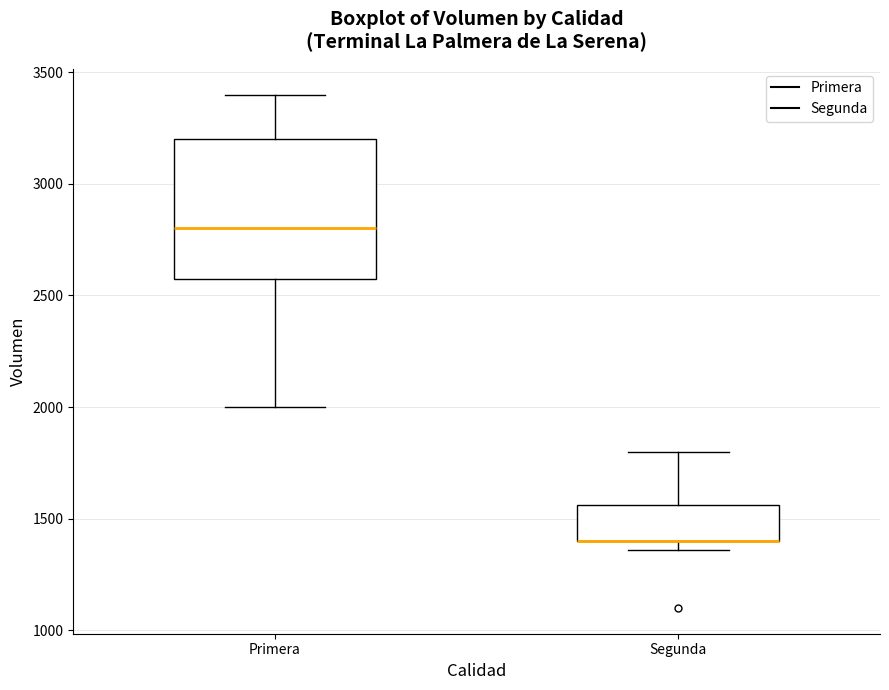

Reading left to right, transcribe this box plot: for each box, give where its median line is, the range the box spans, and where its two whiskers end, as read against the y-axis. The values are not printed on the chart, so give them approximately, as read against the axis.

Primera: median 2800, box 2600 to 3200, whiskers 2000 to 3400
Segunda: median 1400 (drawn on the box's lower edge), box 1400 to 1550, whiskers 1350 to 1800